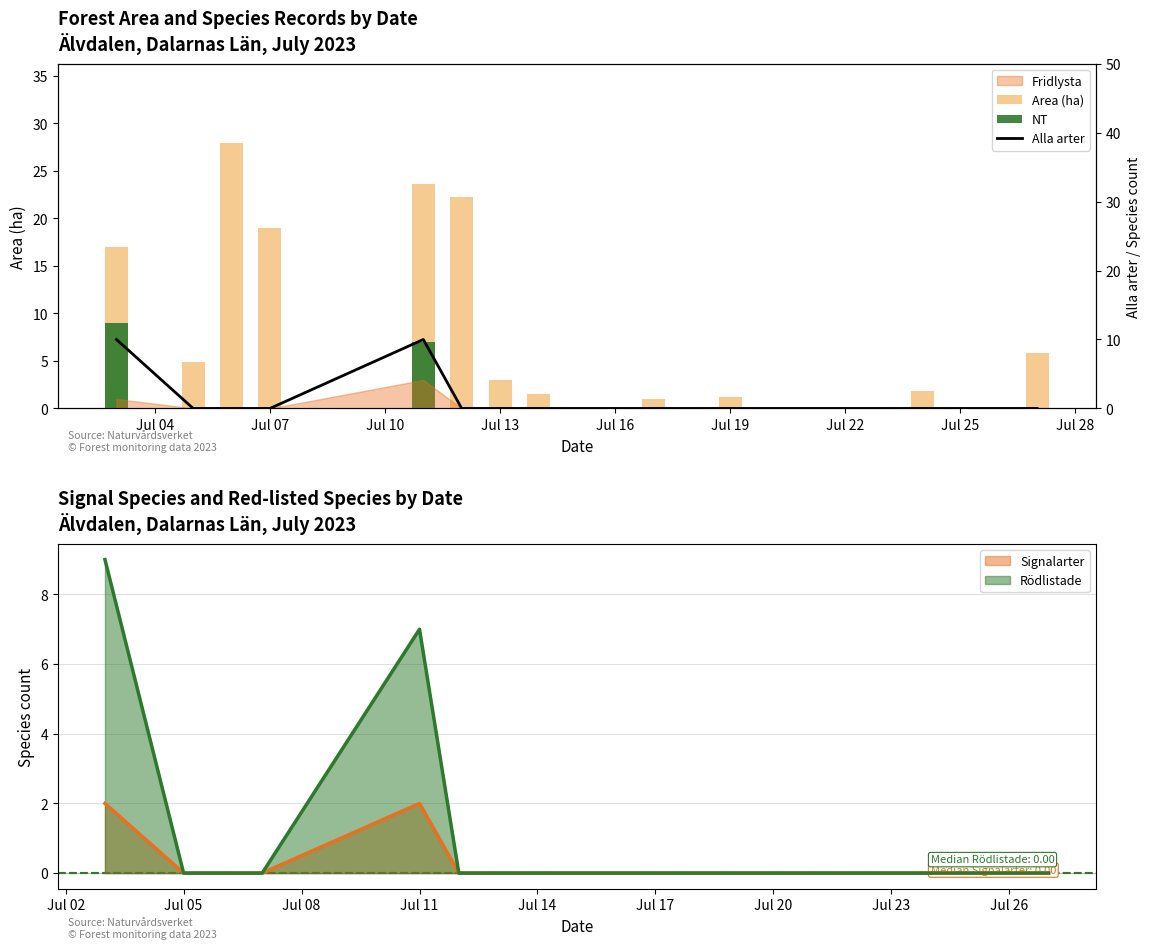

The value of Rödlistade at Jul 05 is 6. True or false?

False